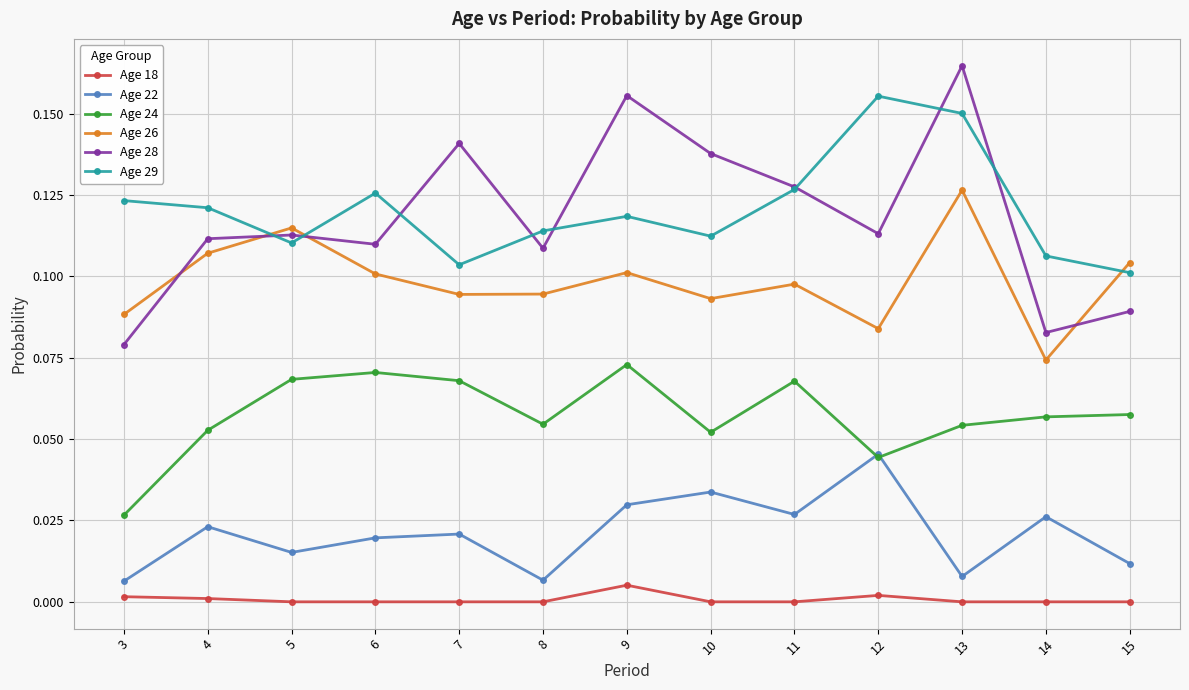

Rank the series by their maximum value, from lowest to highest.

Age 18, Age 22, Age 24, Age 26, Age 29, Age 28